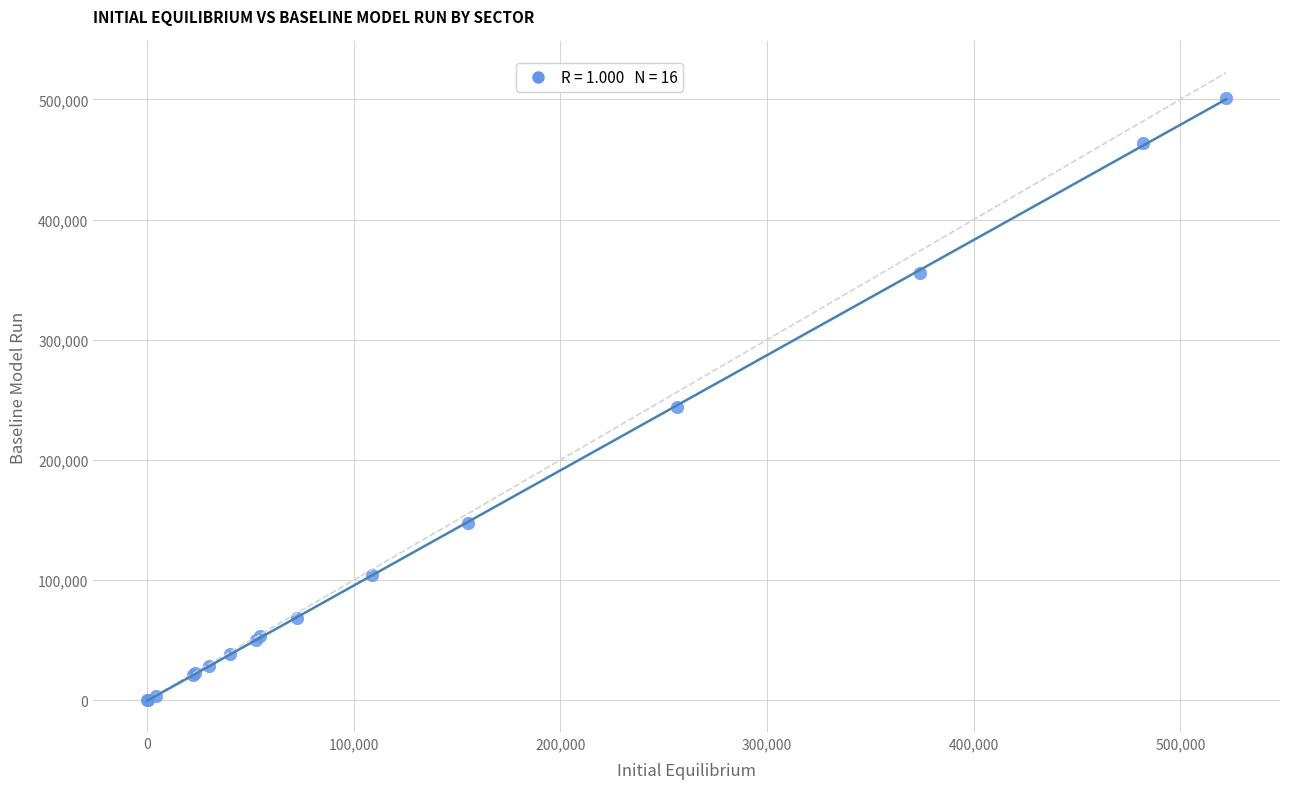

What Y value in the scatter plot is closest to 250504?

243757.4